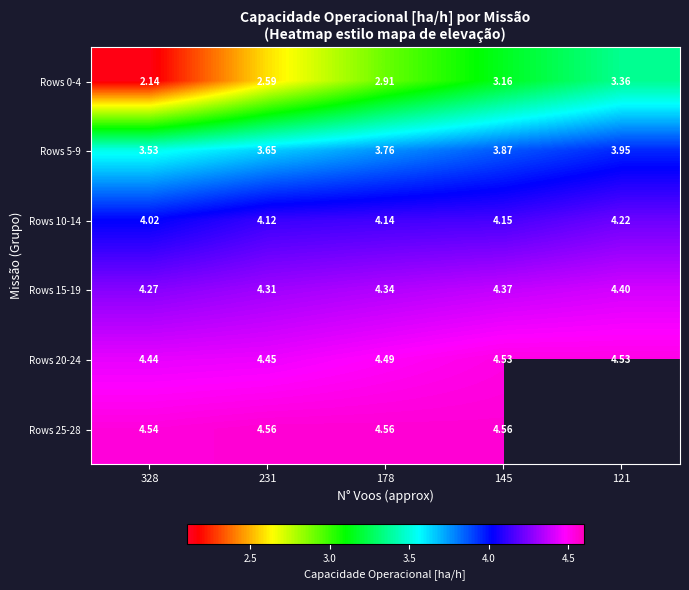

True or false: Rows 10-14 has a value of 7.0 at 145.

False